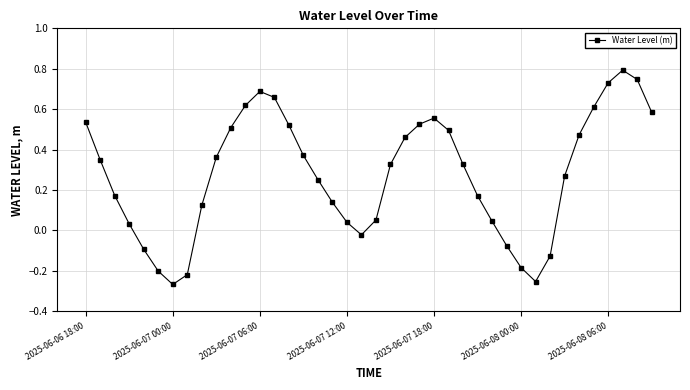

What is the sum of all values?

11.1